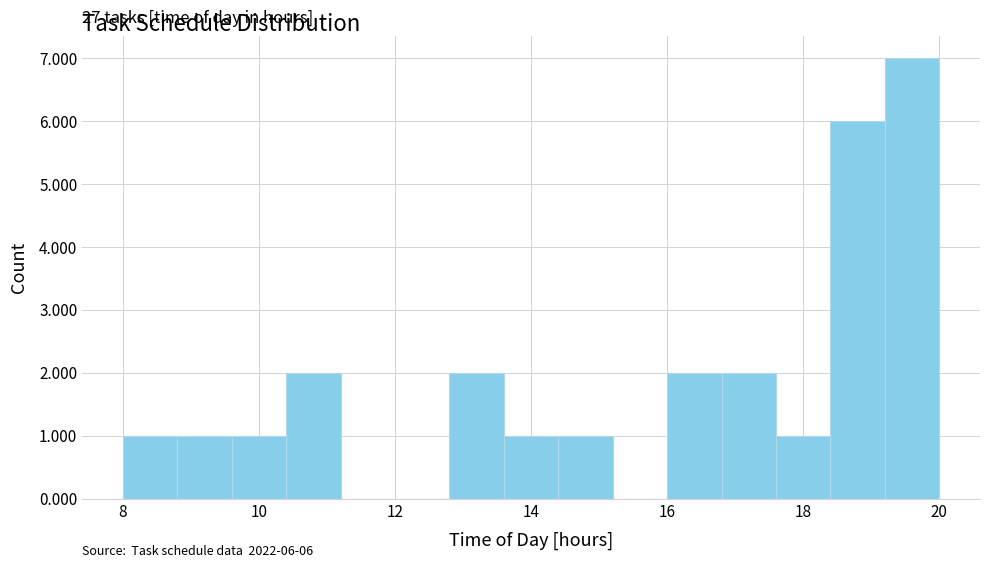

Over which range of the x-axis is the bar tallest?

19.2 to 20.0